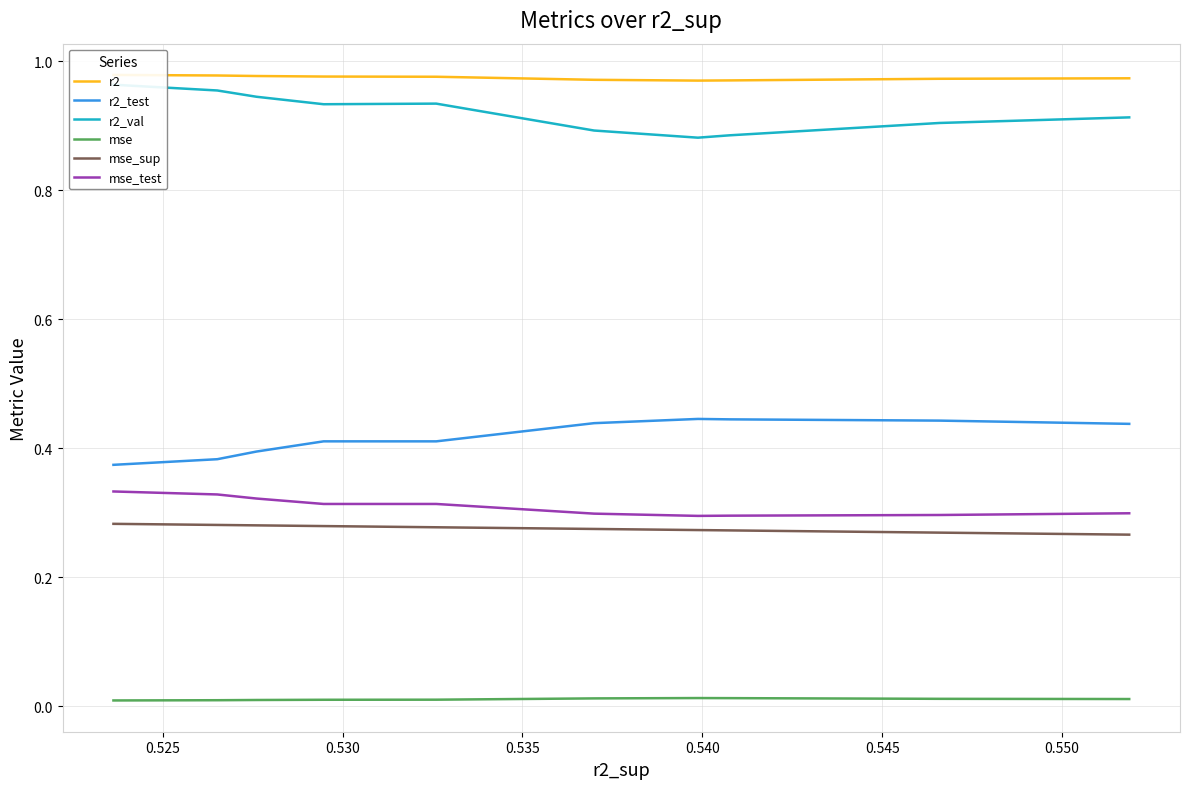

True or false: r2_test and mse_test intersect in this chart.

False